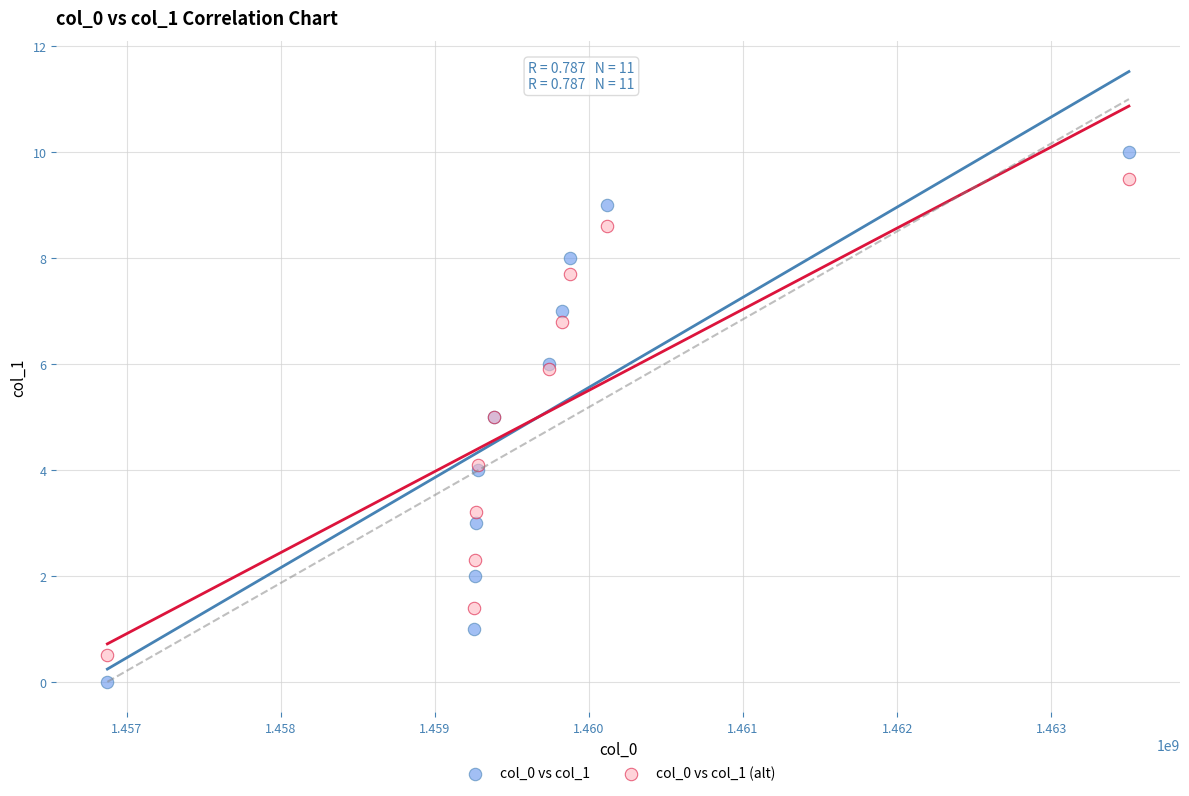

Which series has the widest spread of Y values?

col_0 vs col_1